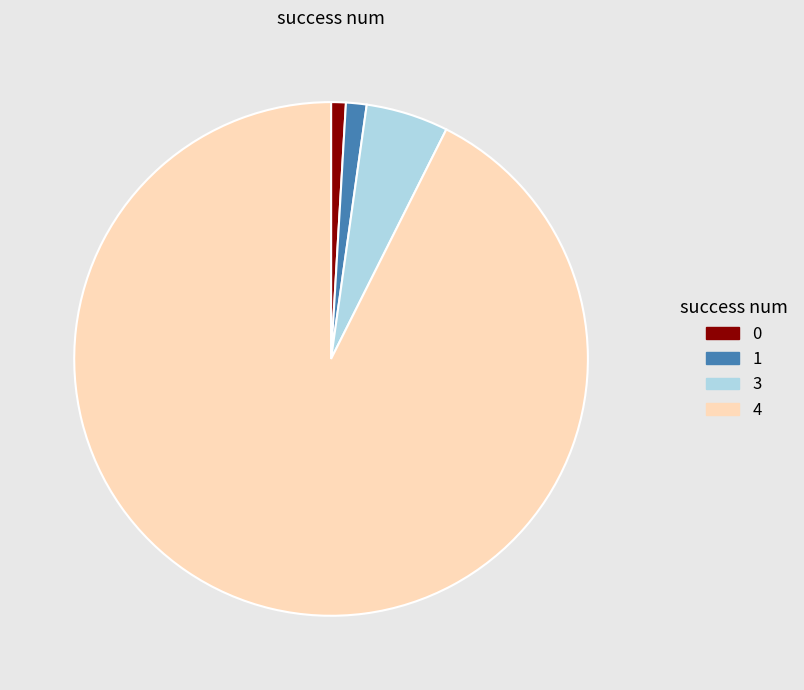

Approximately how many times larger is the value at 0 compared to 1?

0.7